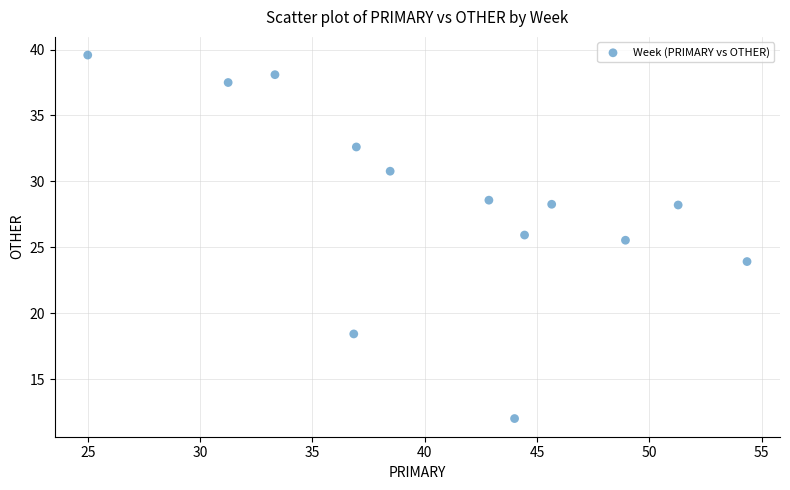

What Y value in the scatter plot is closest to 25?

25.5